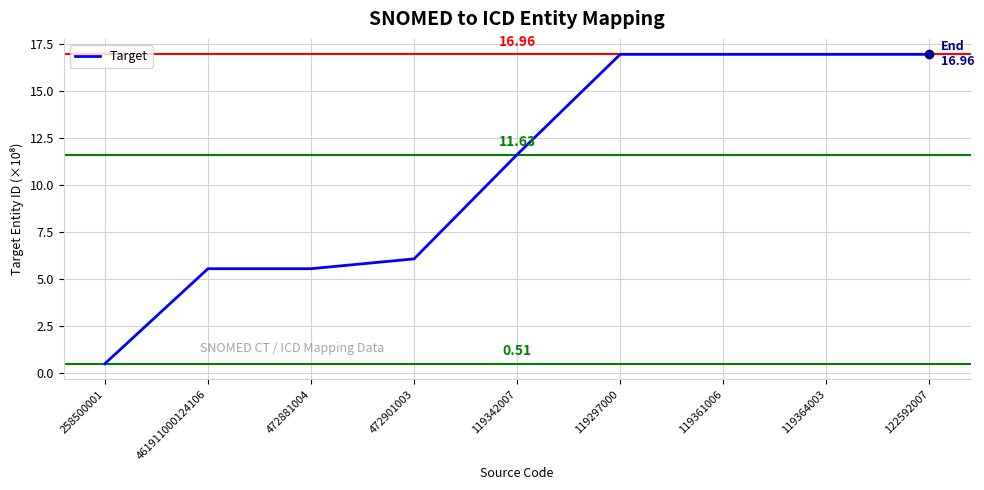

Reading left to right, what are all the values shown in this chart?

258500001=0.5	461911000124106=5.6	472881004=5.6	472901003=6.1	119342007=11.6	119297000=17.0	119361006=17.0	119364003=17.0	122592007=17.0